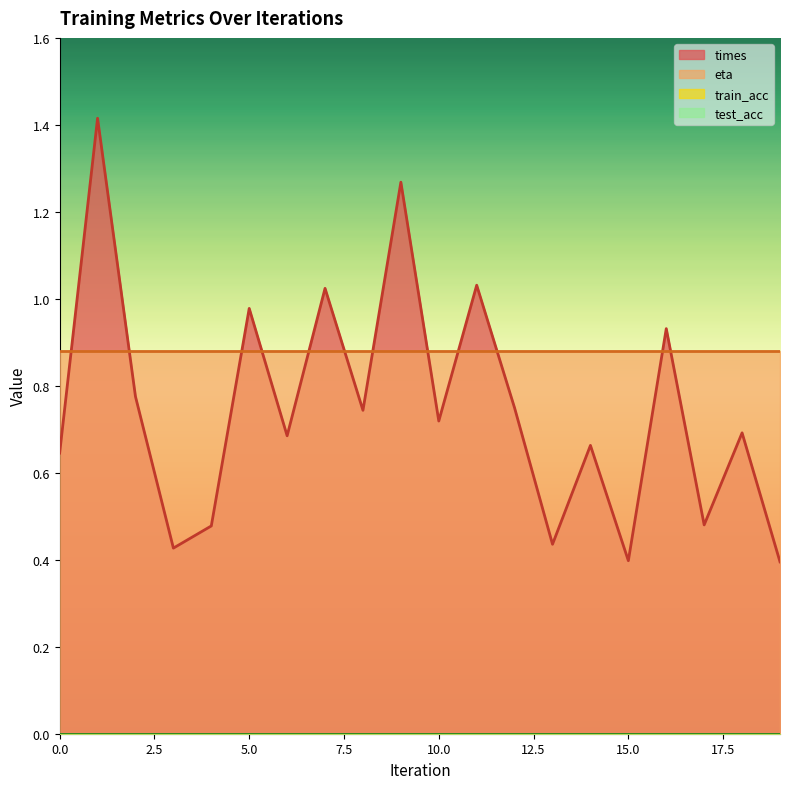

At which category is the sum across all series the highest?

1